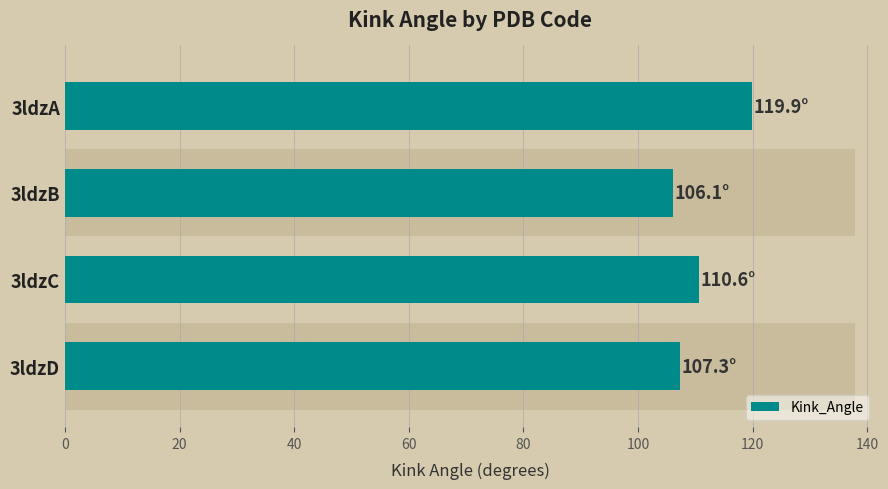

Between 3ldzC and 3ldzB, which is larger?

3ldzC